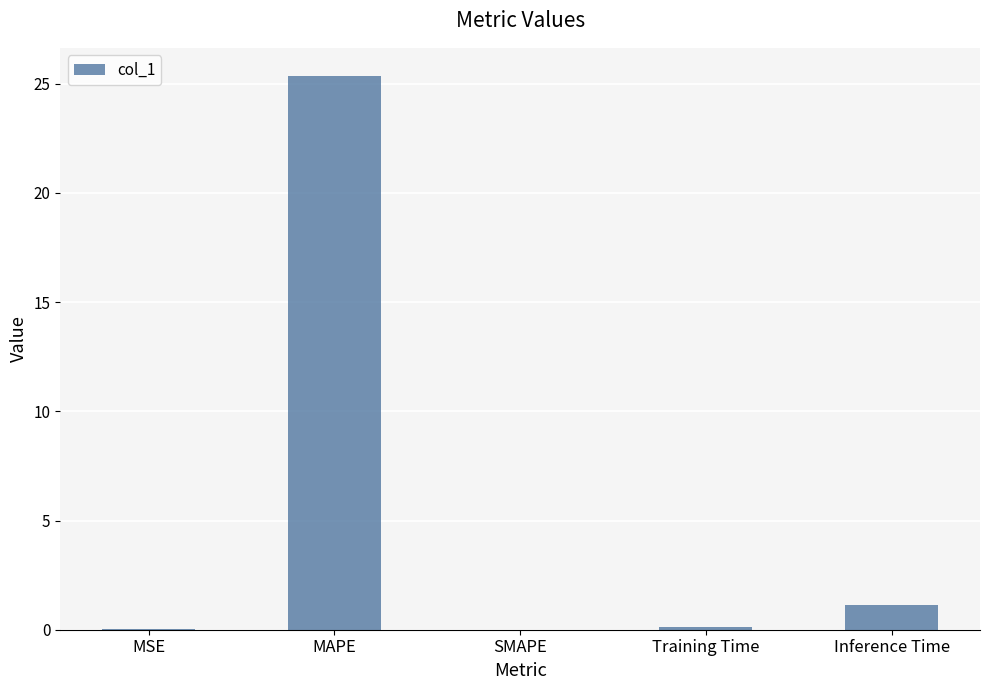

Which label corresponds to the largest value in the chart?

MAPE